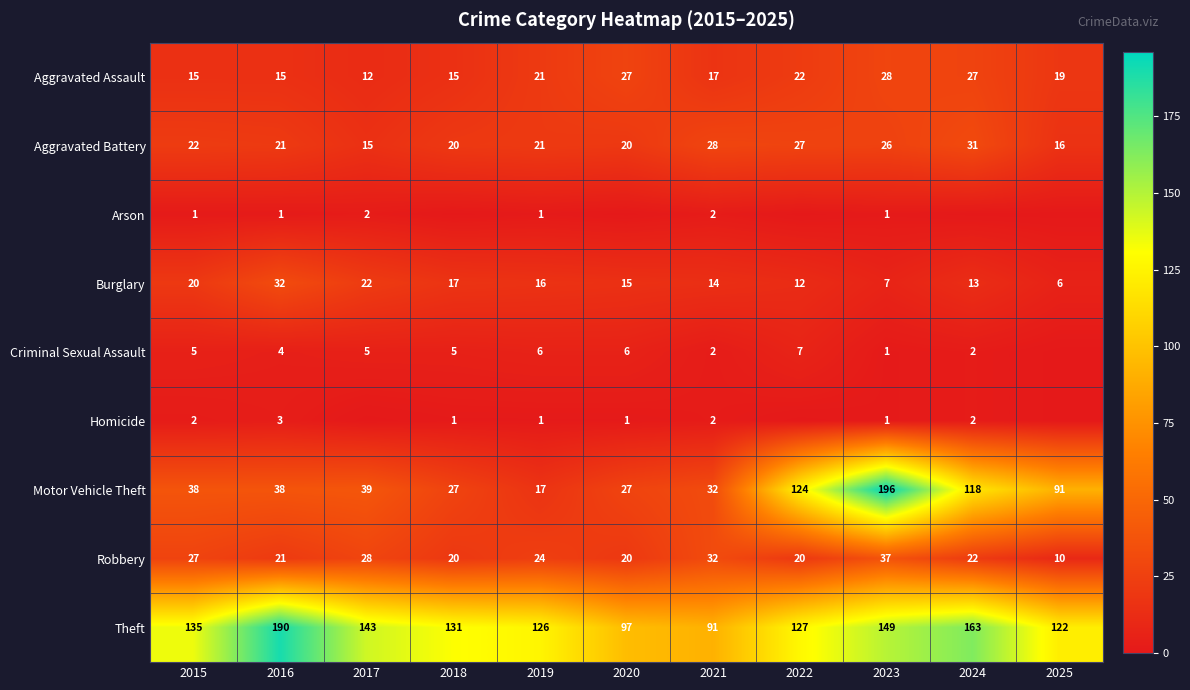

Where is Aggravated Battery nearest to the value 23?

2015